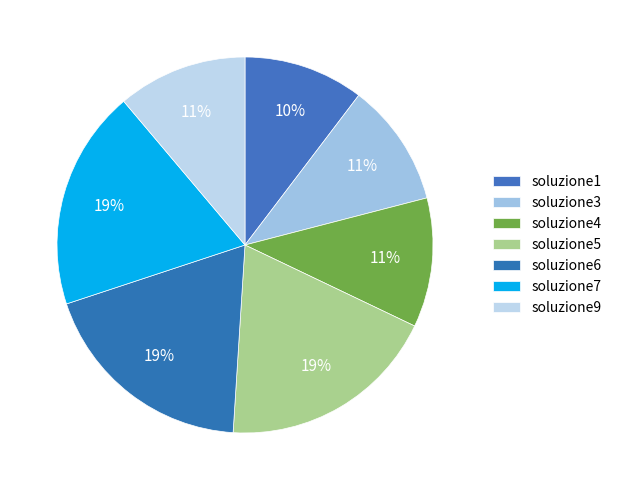

How many slices are in this pie chart?

7